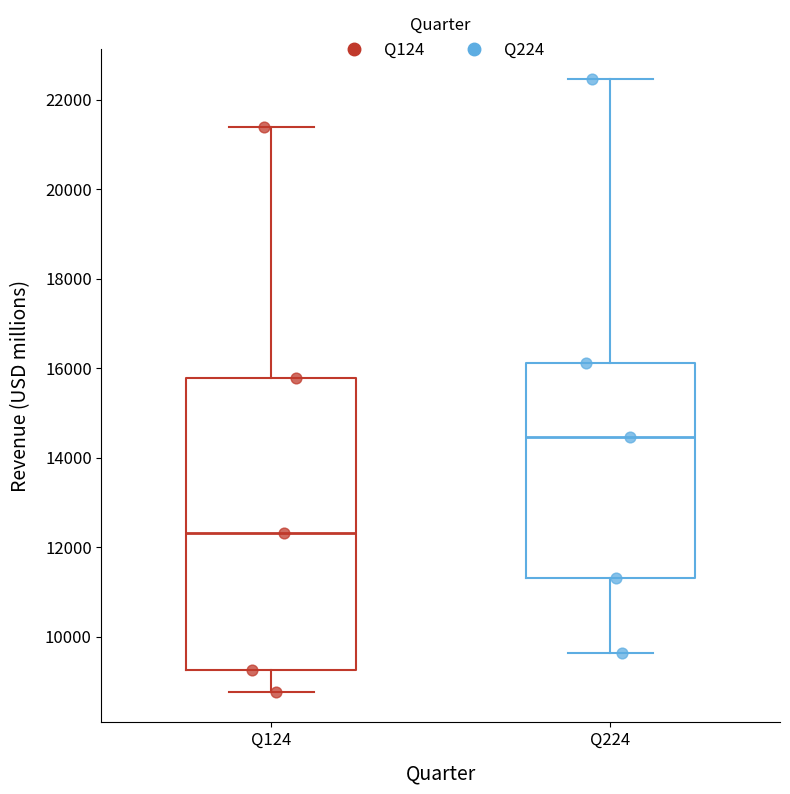

Which box has the highest median line?

Q224